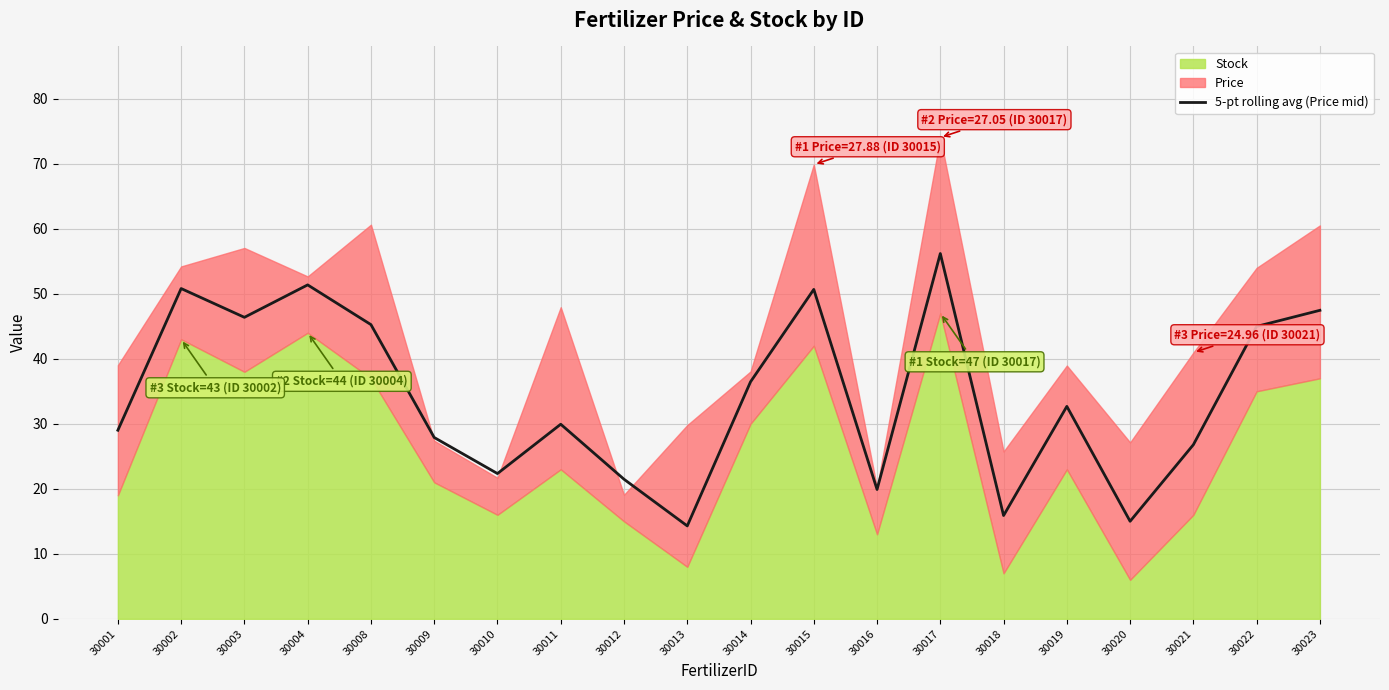

Is it true that the value at 30020 is 27.0?

False